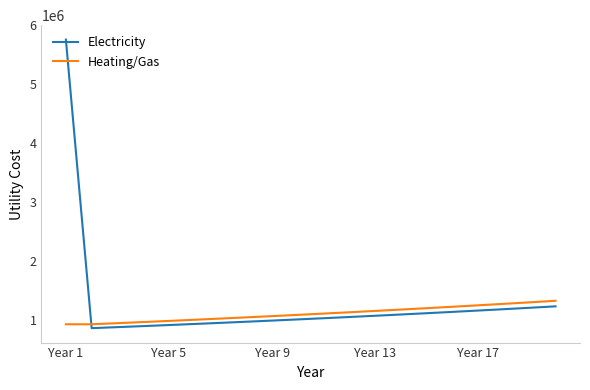

Which series has the widest spread of values?

Electricity